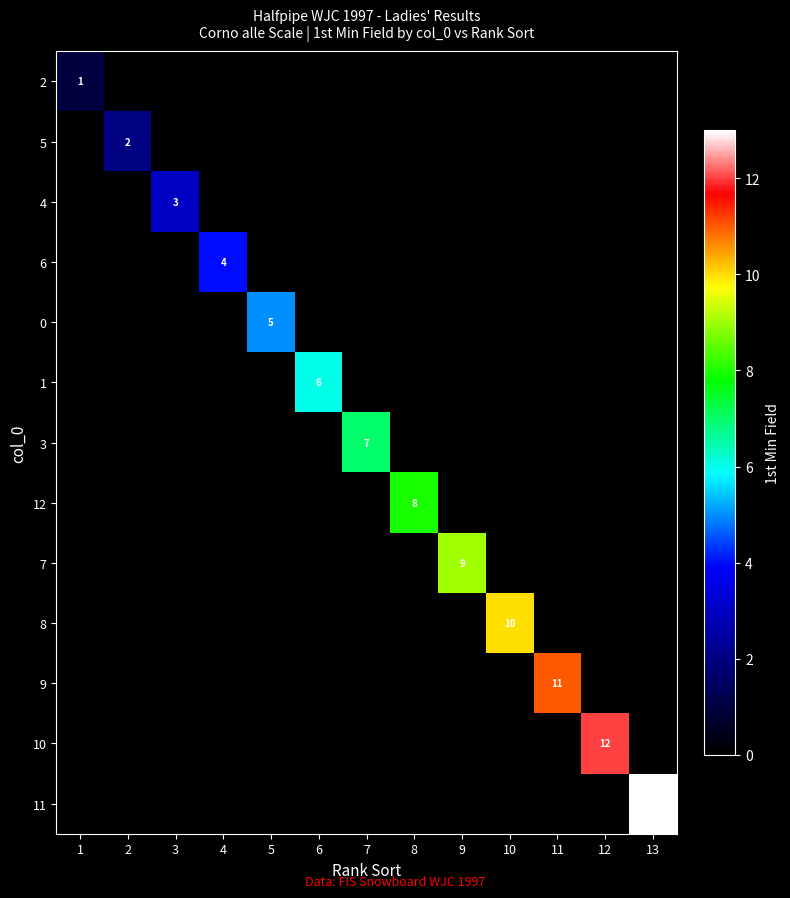

Is it true that 8 equals 10 at 10?

True